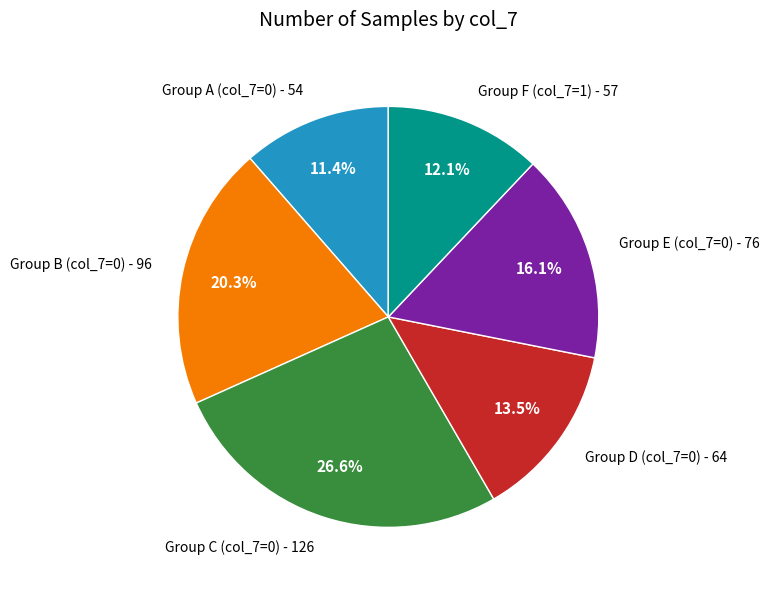

Rank the categories by value from highest to lowest.

Group C (col_7=0) - 126, Group B (col_7=0) - 96, Group E (col_7=0) - 76, Group D (col_7=0) - 64, Group F (col_7=1) - 57, Group A (col_7=0) - 54